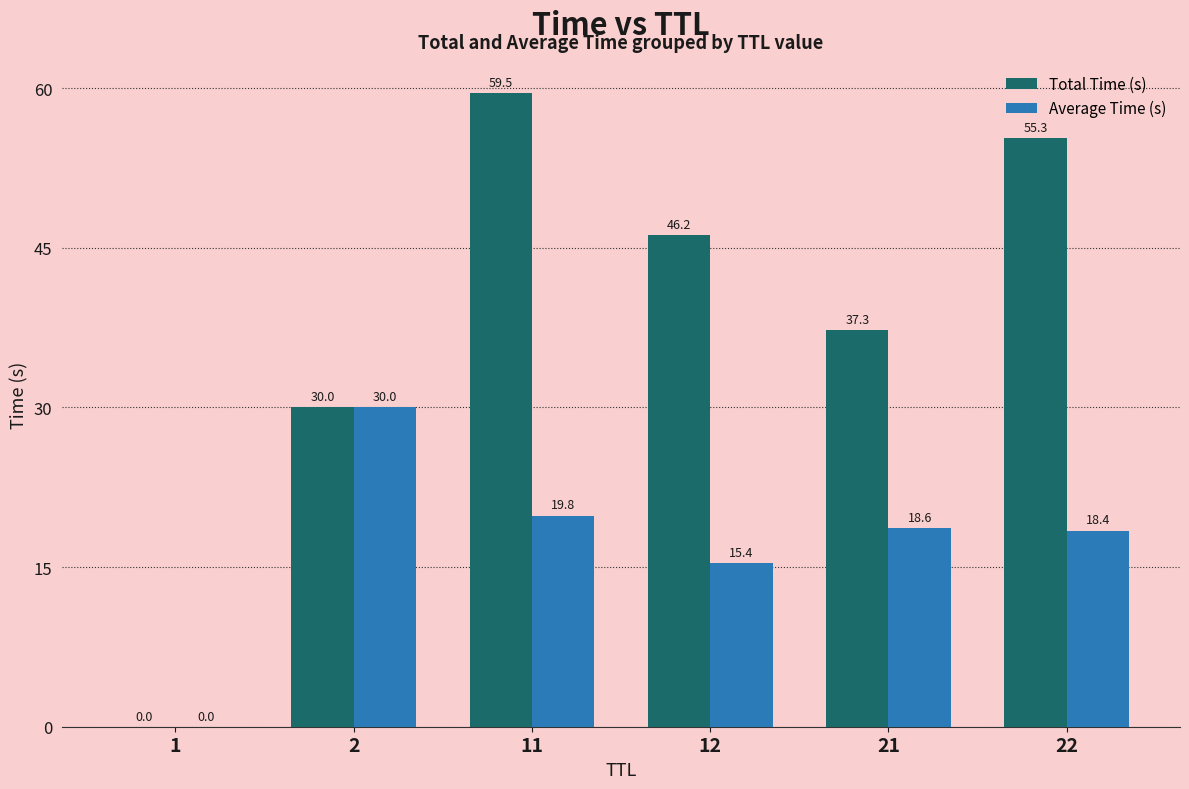

Which series has the largest total across all categories?

Total Time (s)